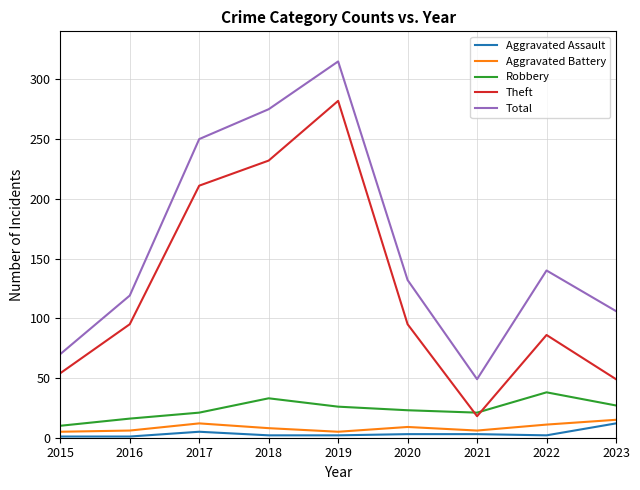

What is the difference between the second highest and minimum values in the Total series?

226